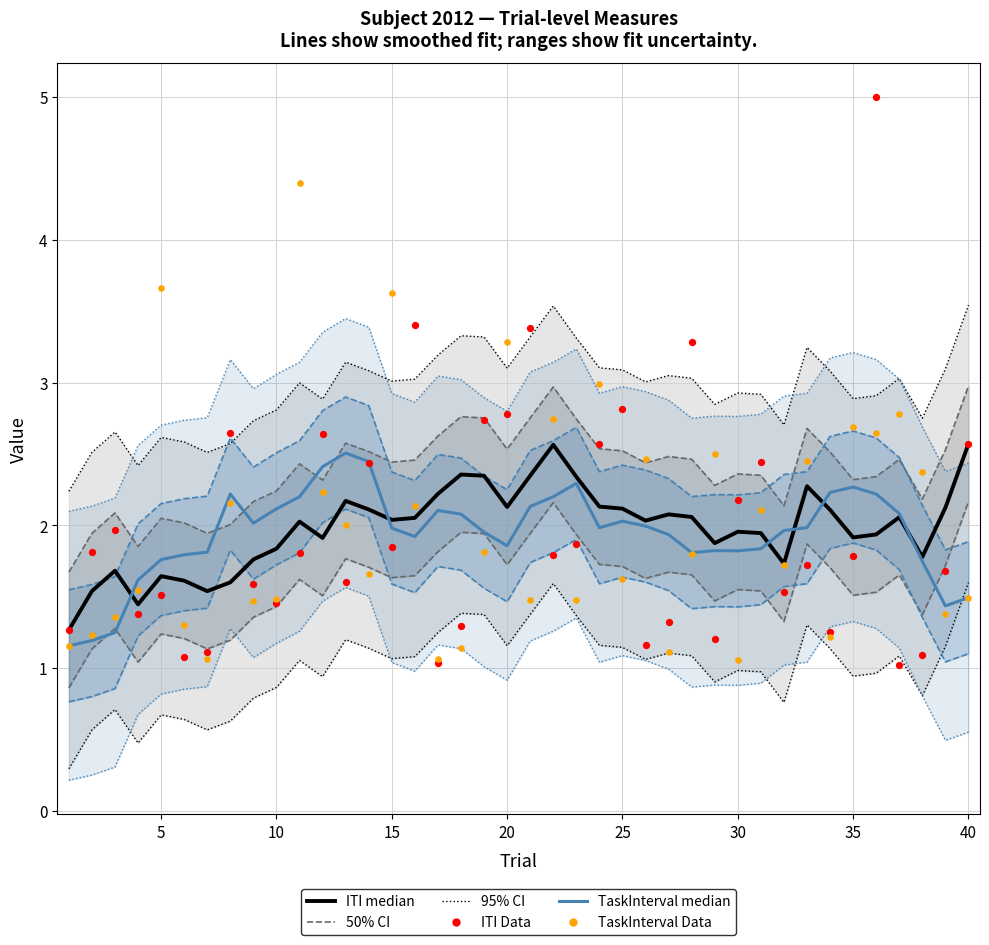

Which series has the widest spread of Y values?

ITI